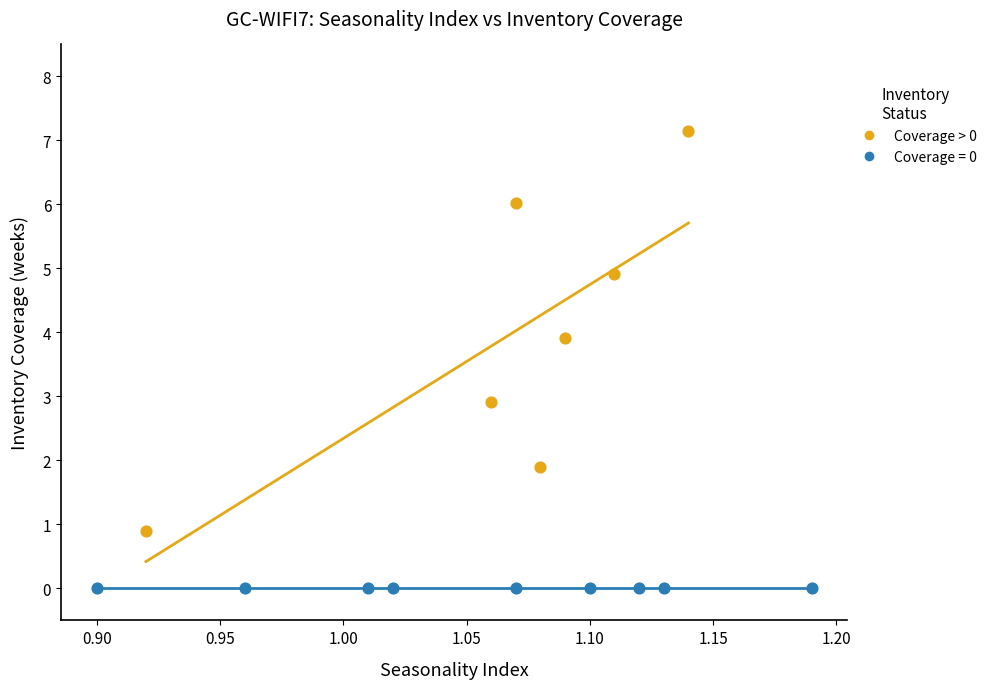

Which series reaches the maximum Y coordinate?

Coverage > 0